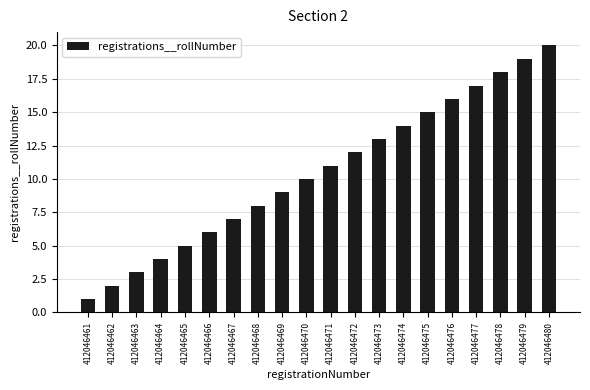

What is the smallest value displayed?

1